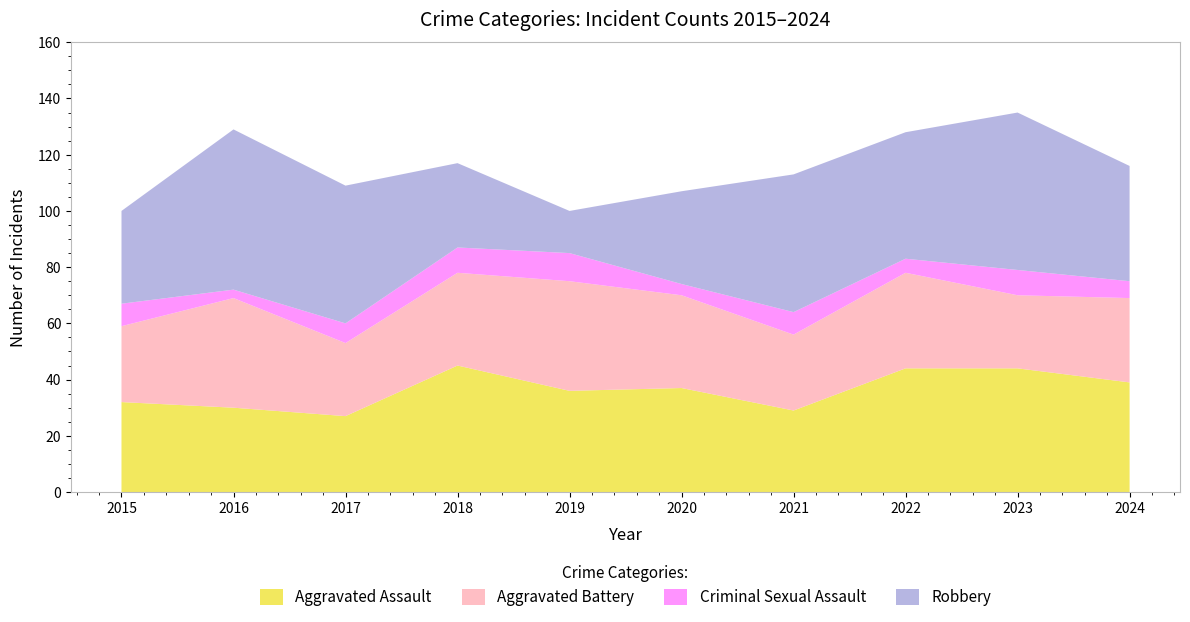

Reading left to right, transcribe all the data shown in this chart.

Aggravated Assault: 2015=32	2016=30	2017=27	2018=45	2019=36	2020=37	2021=29	2022=44	2023=44	2024=39
Aggravated Battery: 2015=27	2016=39	2017=26	2018=33	2019=39	2020=33	2021=27	2022=34	2023=26	2024=30
Criminal Sexual Assault: 2015=8	2016=3	2017=7	2018=9	2019=10	2020=4	2021=8	2022=5	2023=9	2024=6
Robbery: 2015=33	2016=57	2017=49	2018=30	2019=15	2020=33	2021=49	2022=45	2023=56	2024=41